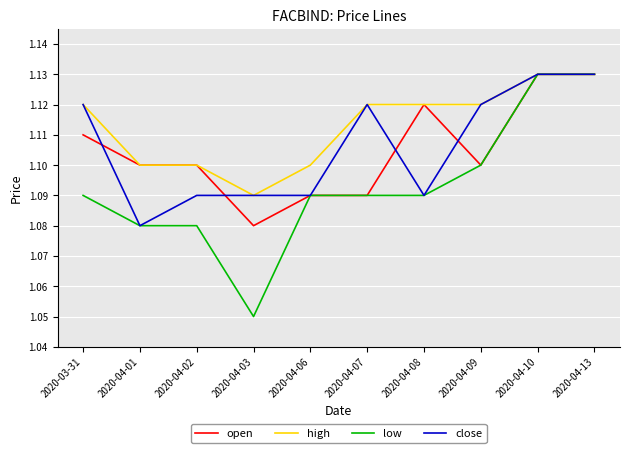

Where is open nearest to the value 1?

2020-04-03